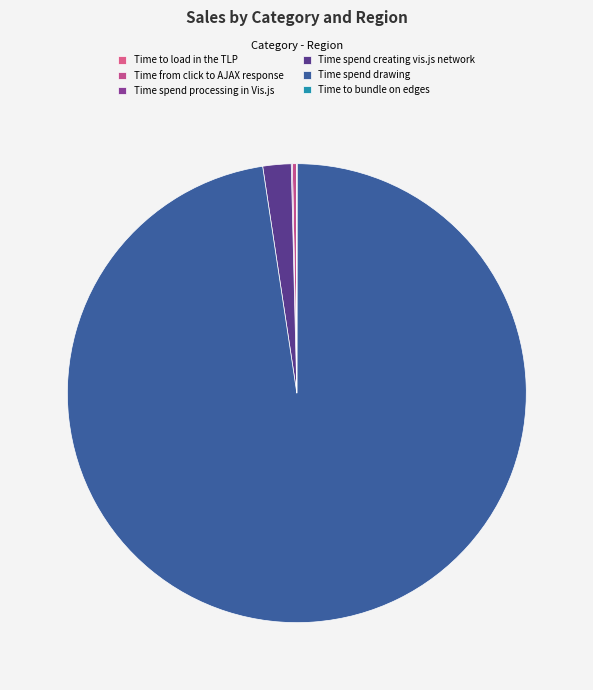

What is the change in value from Time to load in the TLP to Time spend processing in Vis.js?

+4.4